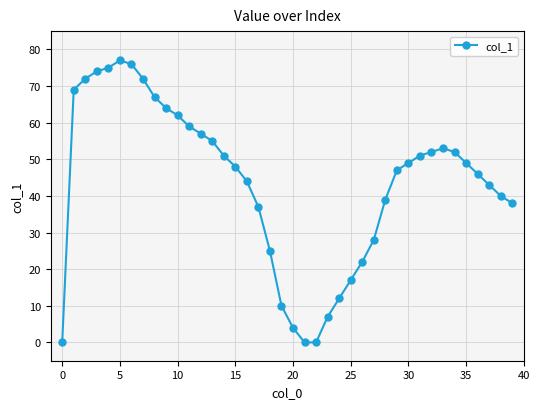

How many data points are less than 49?

20